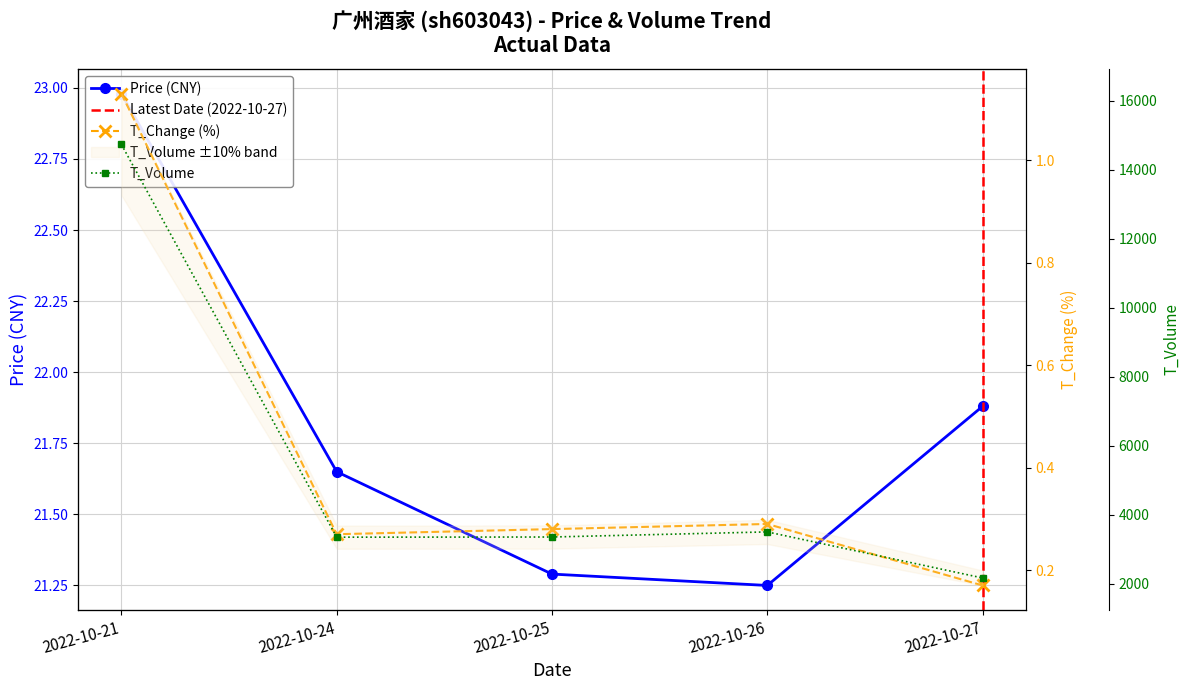

Is it true that t_volume equals 4989.9 at 2022-10-25?

False